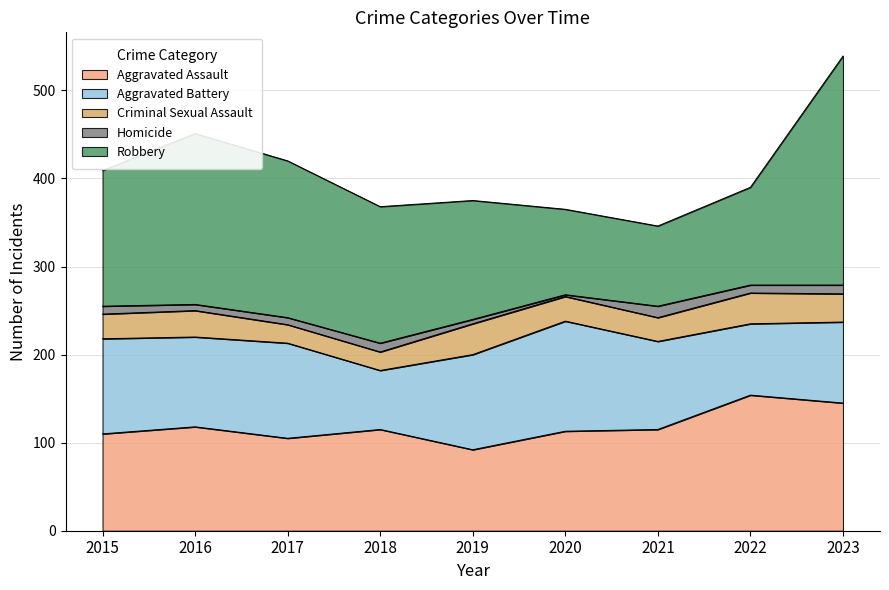

Reading left to right, what are all the values shown in this chart?

Aggravated Assault: 2015=110	2016=118	2017=105	2018=115	2019=92	2020=113	2021=115	2022=154	2023=145
Aggravated Battery: 2015=108	2016=102	2017=108	2018=67	2019=108	2020=125	2021=100	2022=81	2023=92
Criminal Sexual Assault: 2015=28	2016=30	2017=21	2018=21	2019=35	2020=28	2021=27	2022=35	2023=32
Homicide: 2015=9	2016=7	2017=8	2018=10	2019=5	2020=2	2021=13	2022=9	2023=10
Robbery: 2015=154	2016=194	2017=178	2018=155	2019=135	2020=97	2021=91	2022=111	2023=260